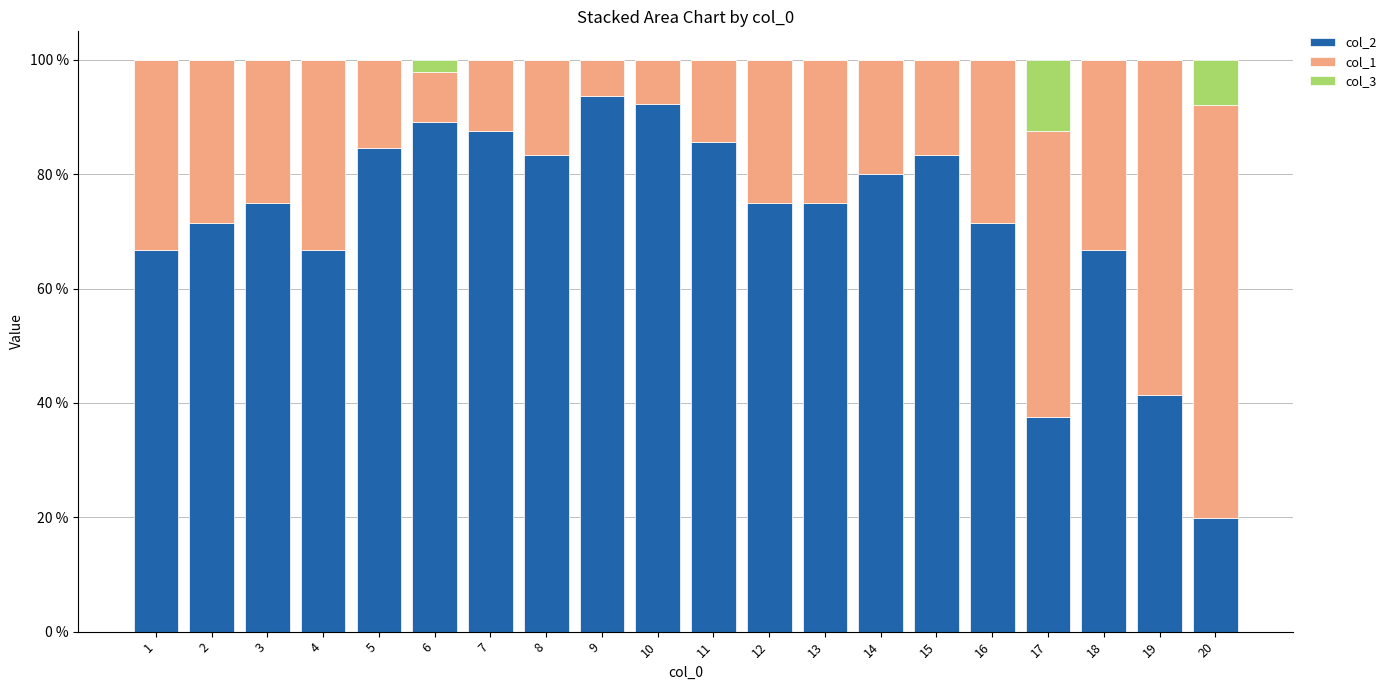

What is the total value across all series at 7?

100.0